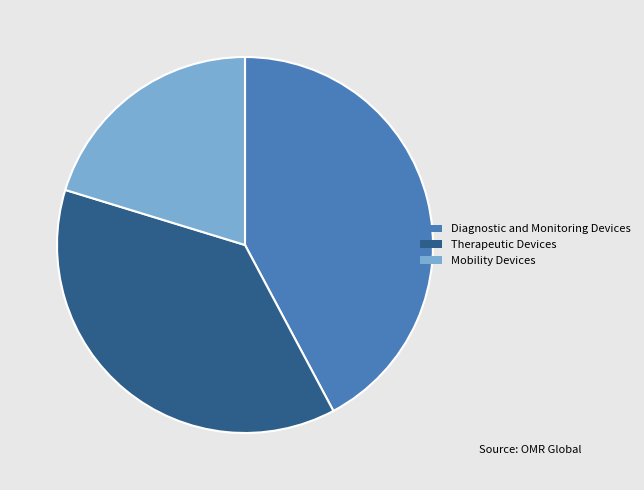

Is there a majority slice in this chart?

No